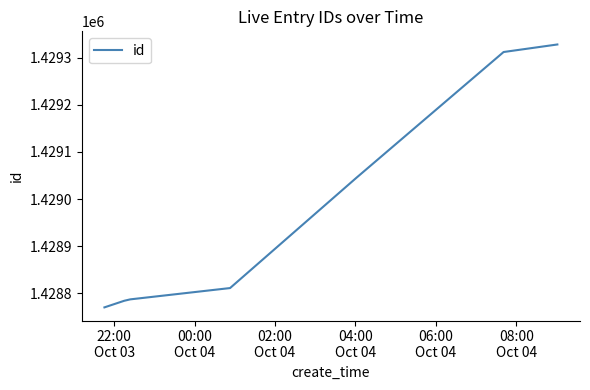

What is the average value?

1428977